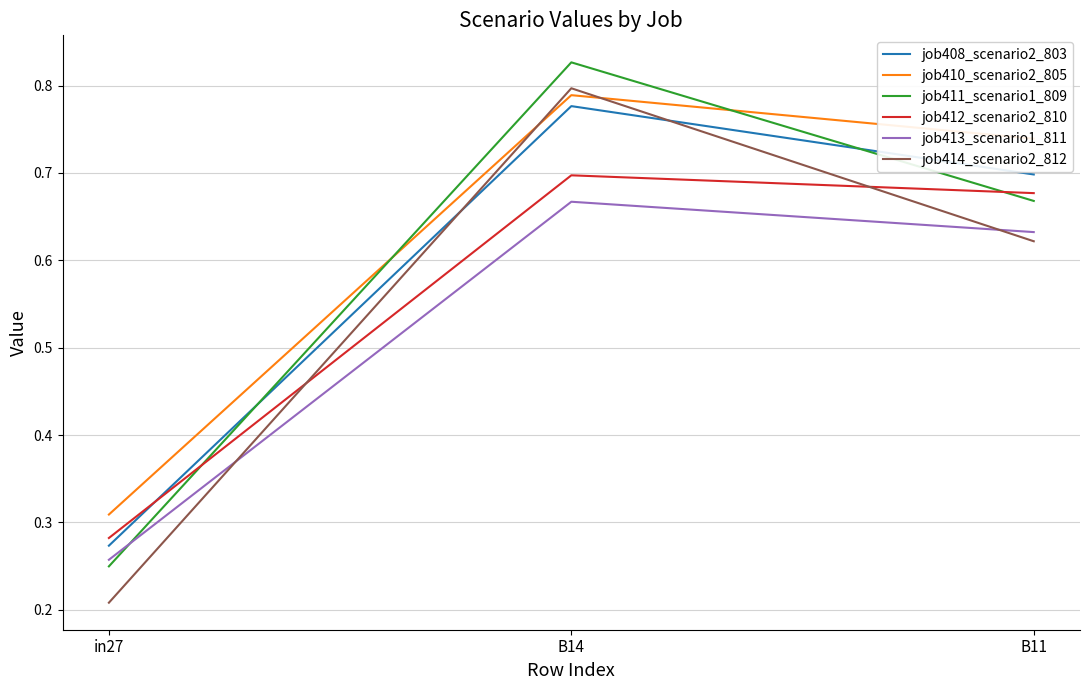

True or false: job413_scenario1_811 has a value of 0.2 at B11.

False